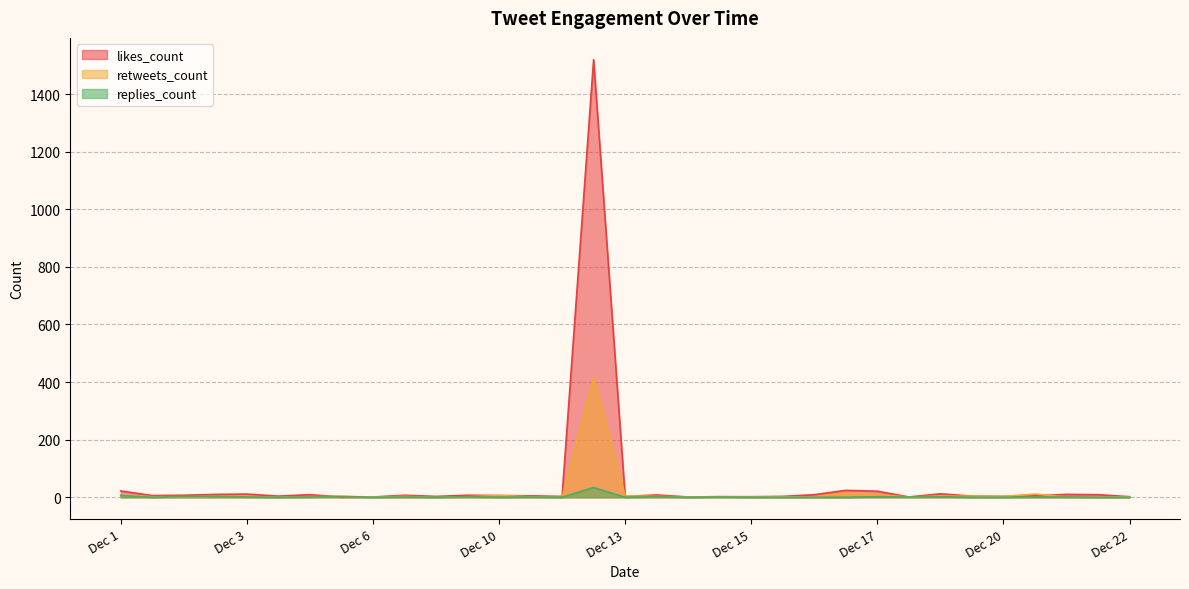

Count the number of data series in this chart.

3